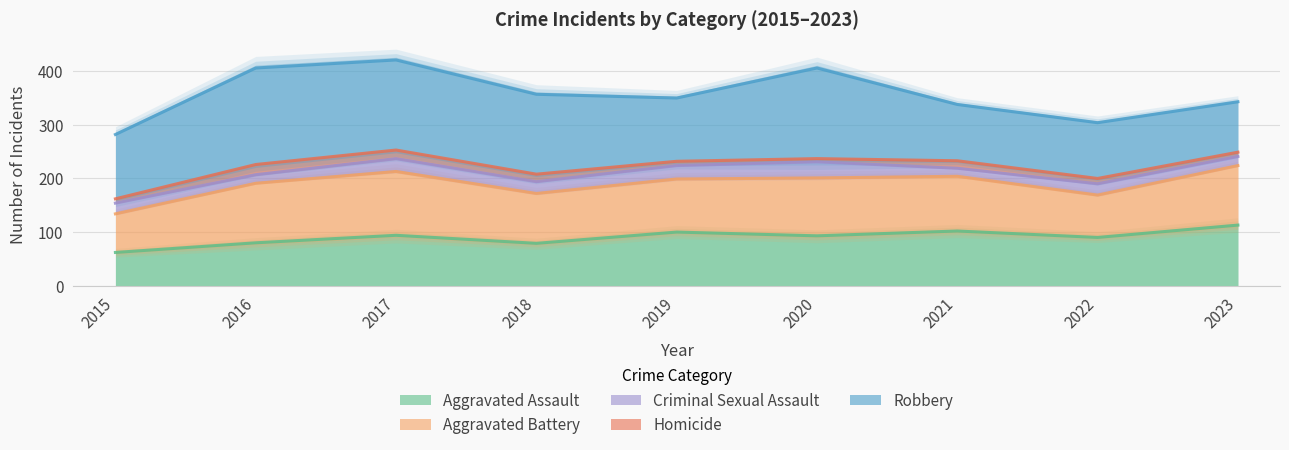

How many data points in Aggravated Battery are above 199?

4